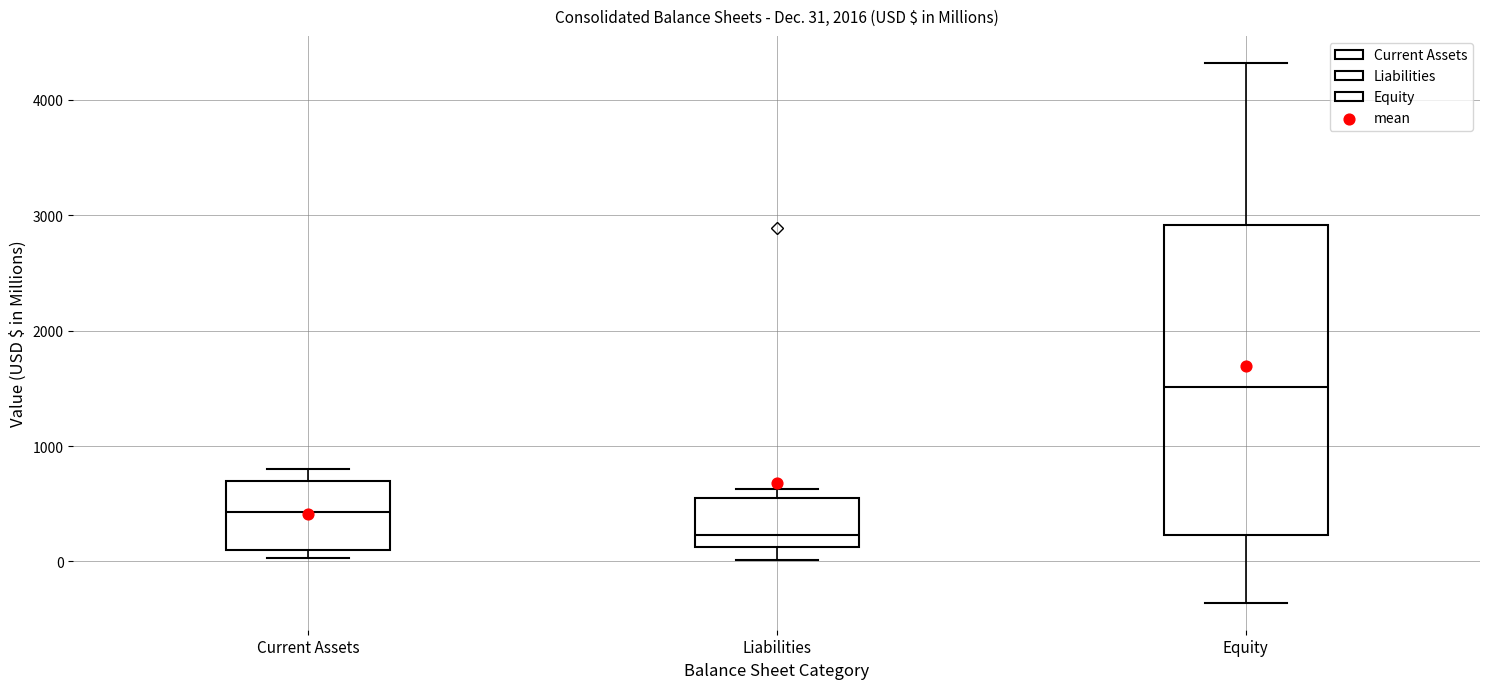

Comparing the boxes themselves (not the whiskers), which one is the tallest?

Equity